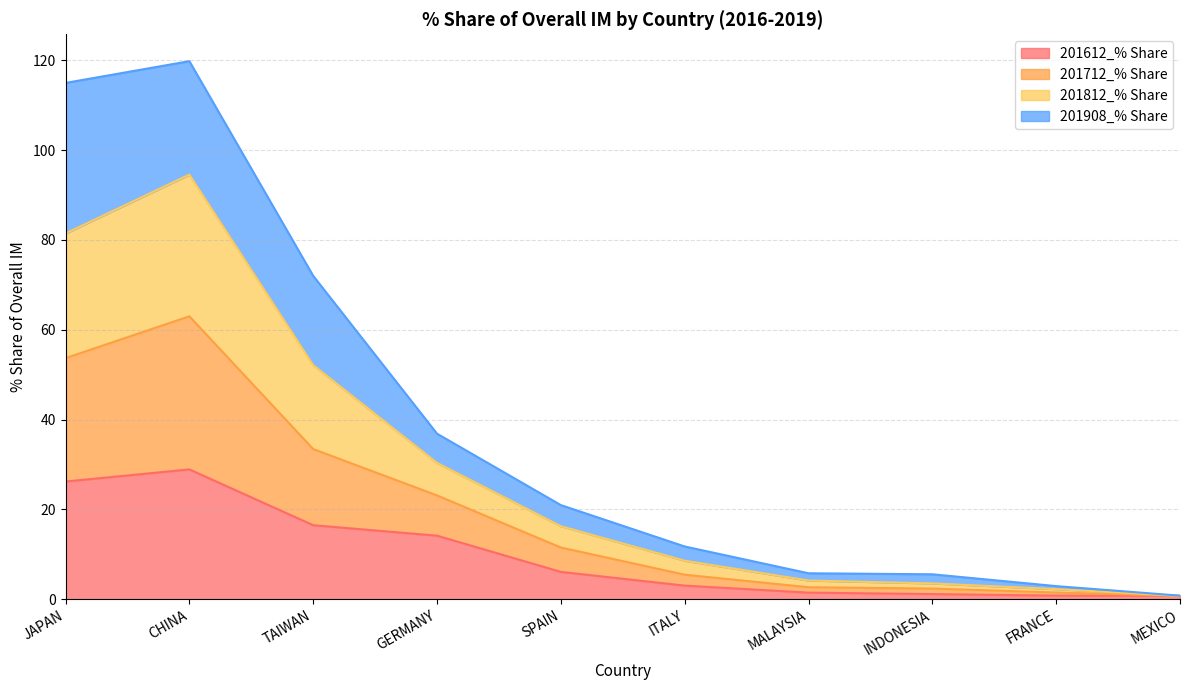

The 201812_% Share series shows 50.0 at GERMANY. True or false?

False